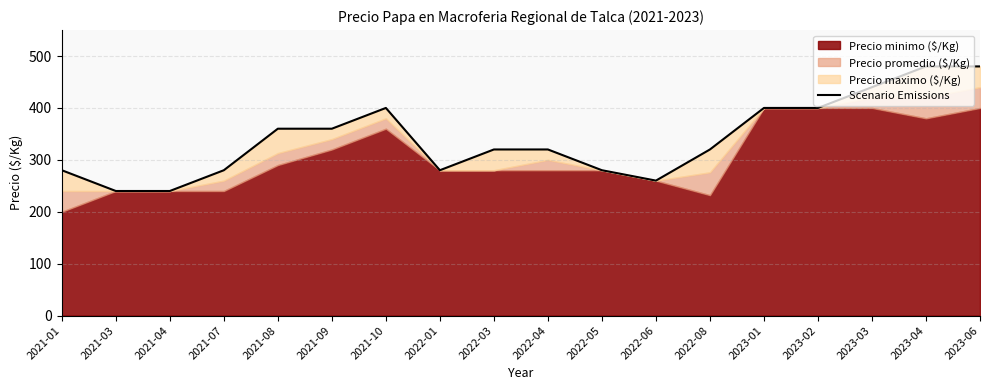

What position from the left is 2022-06?

12